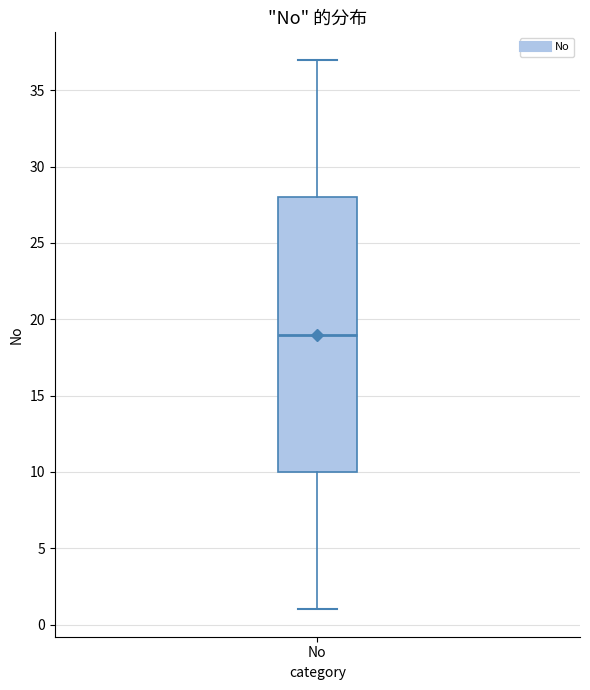

Transcribe this box plot: give where the median line is, the range the box spans, and where the two whiskers end, as read against the y-axis. The values are not printed on the chart, so give them approximately, as read against the axis.

median 19, box 10 to 28, whiskers 1 to 37